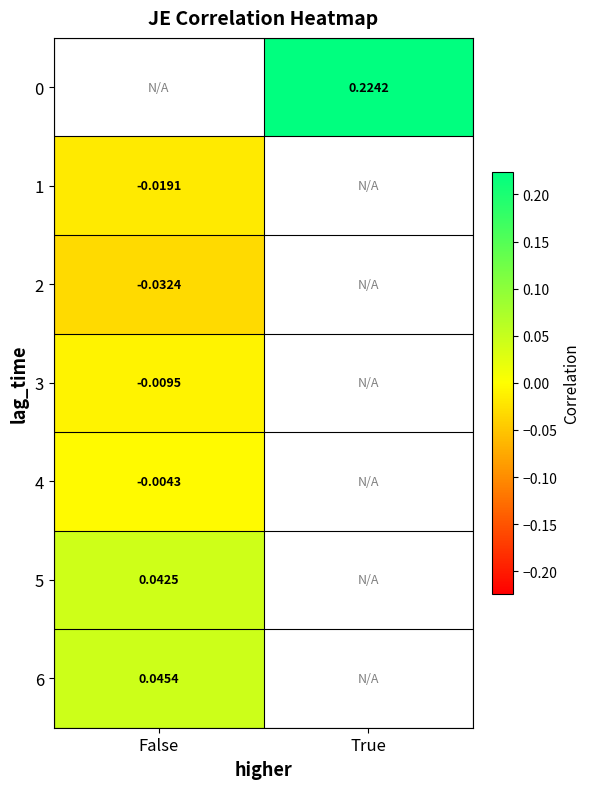

Is the value of 5 at False greater than the value of 4 at False?

Yes